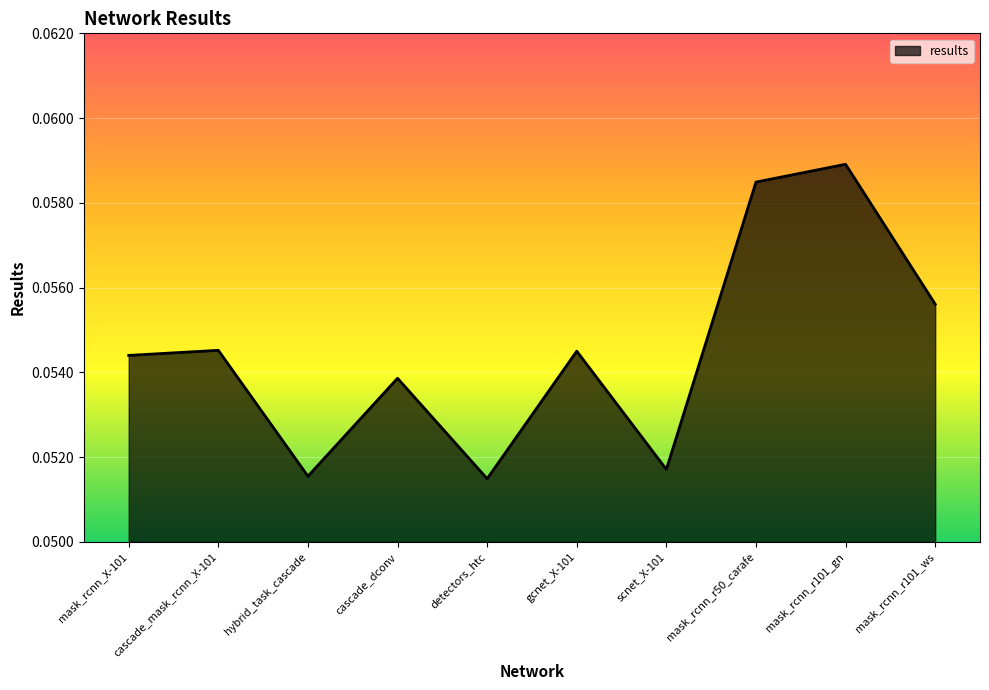

How many interior local peaks (higher than both neighbors) does the data have?

4